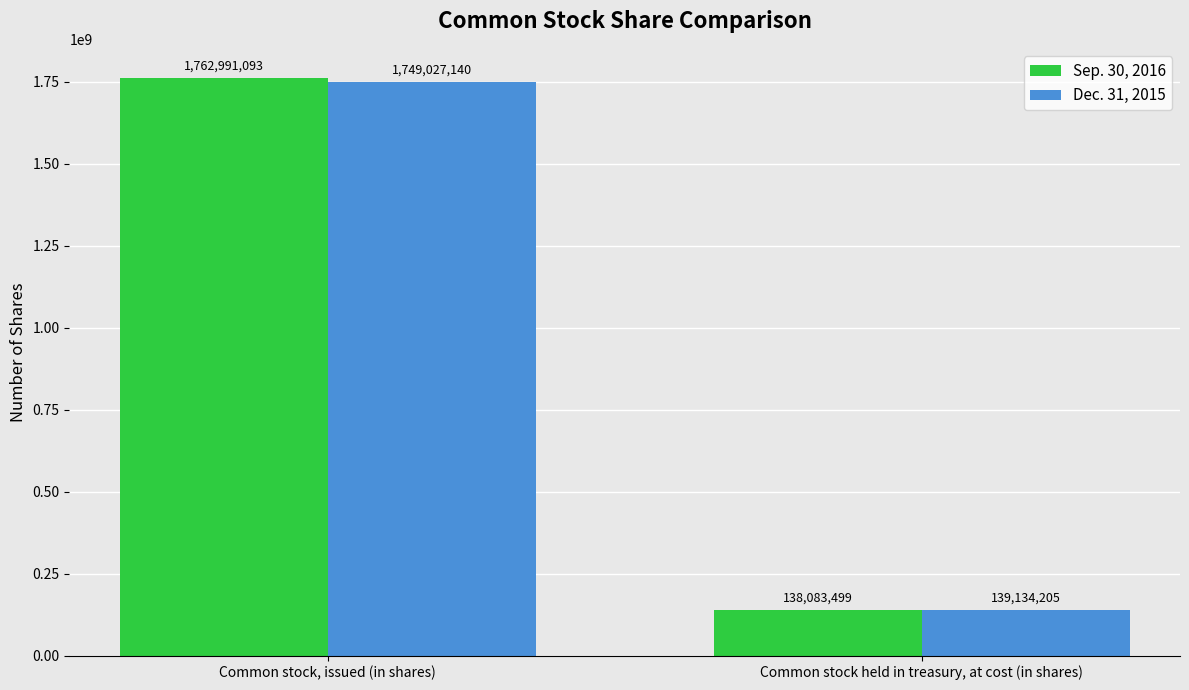

At Common stock held in treasury, at cost (in shares), list the series in order from largest to smallest.

Dec. 31, 2015, Sep. 30, 2016